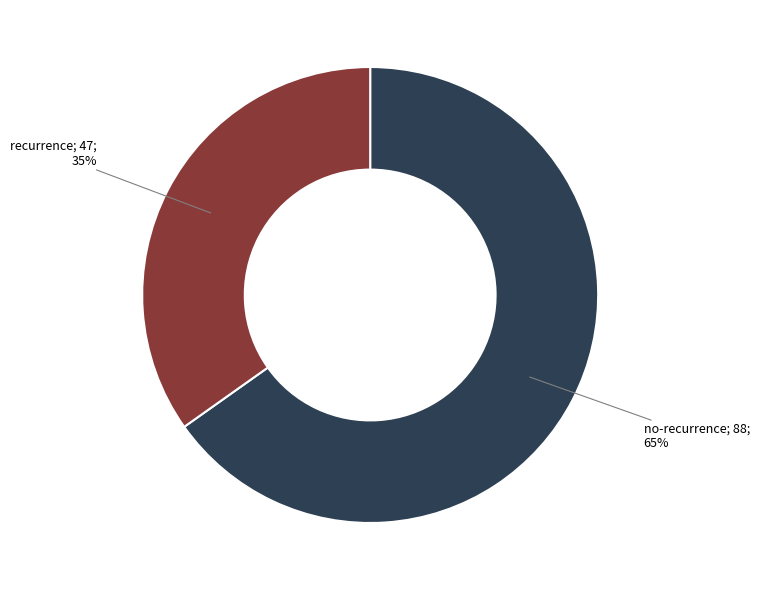

To the nearest percent, what is the average slice percentage?

50%